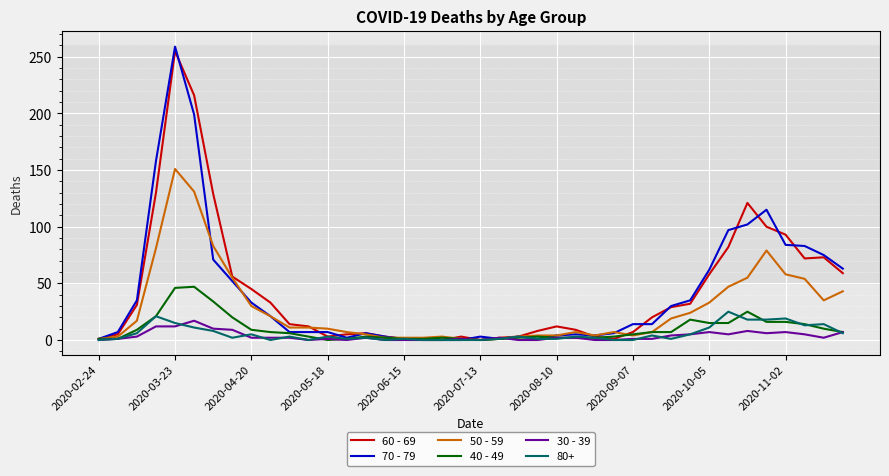

Does the chart display data point markers on the line(s)?

No